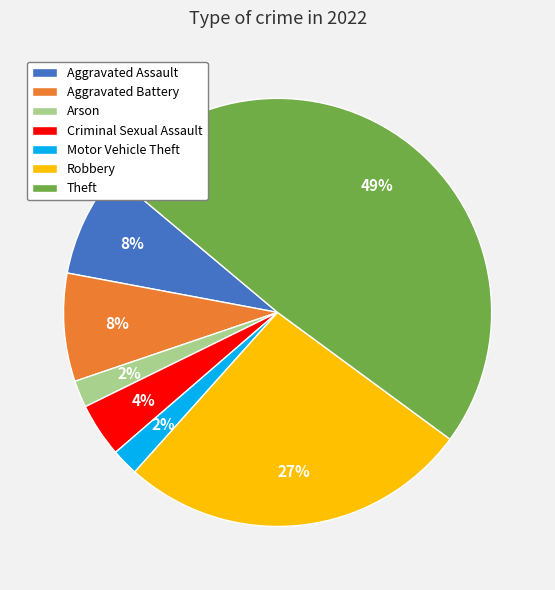

How many slices are in this pie chart?

7